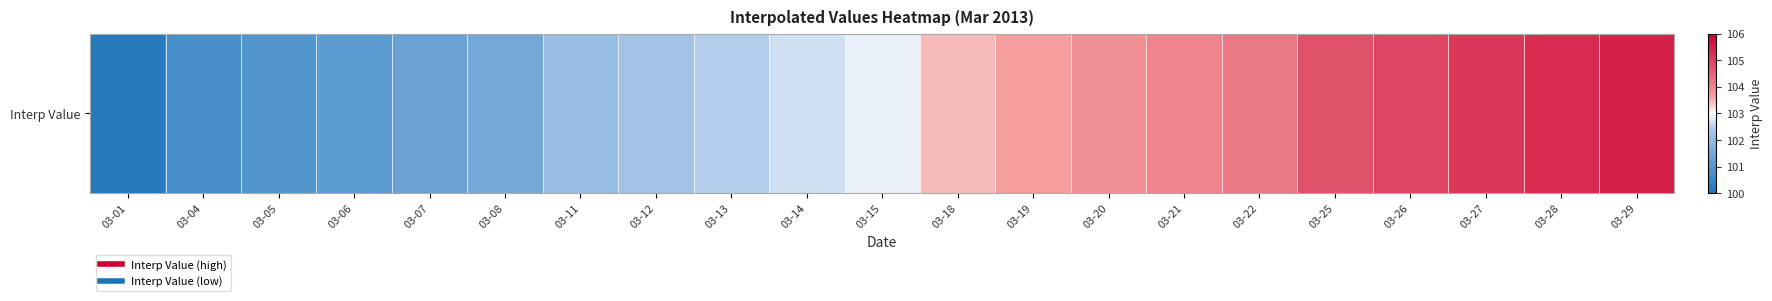

Rank the categories by value from lowest to highest.

03-01, 03-04, 03-05, 03-06, 03-07, 03-08, 03-11, 03-12, 03-13, 03-14, 03-15, 03-18, 03-19, 03-20, 03-21, 03-22, 03-25, 03-26, 03-27, 03-28, 03-29